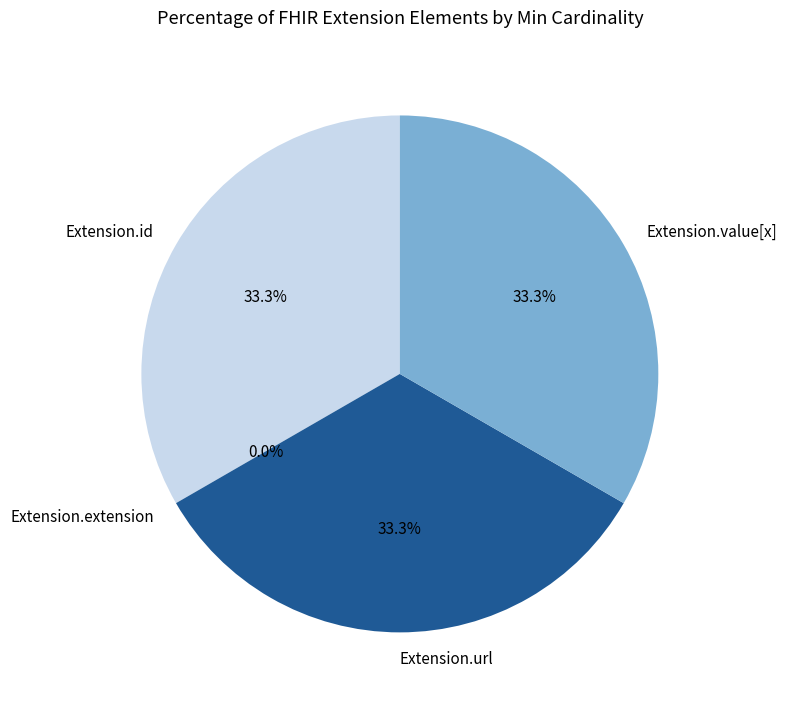

Rank the categories by value from highest to lowest.

Extension.id, Extension.url, Extension.value[x], Extension.extension